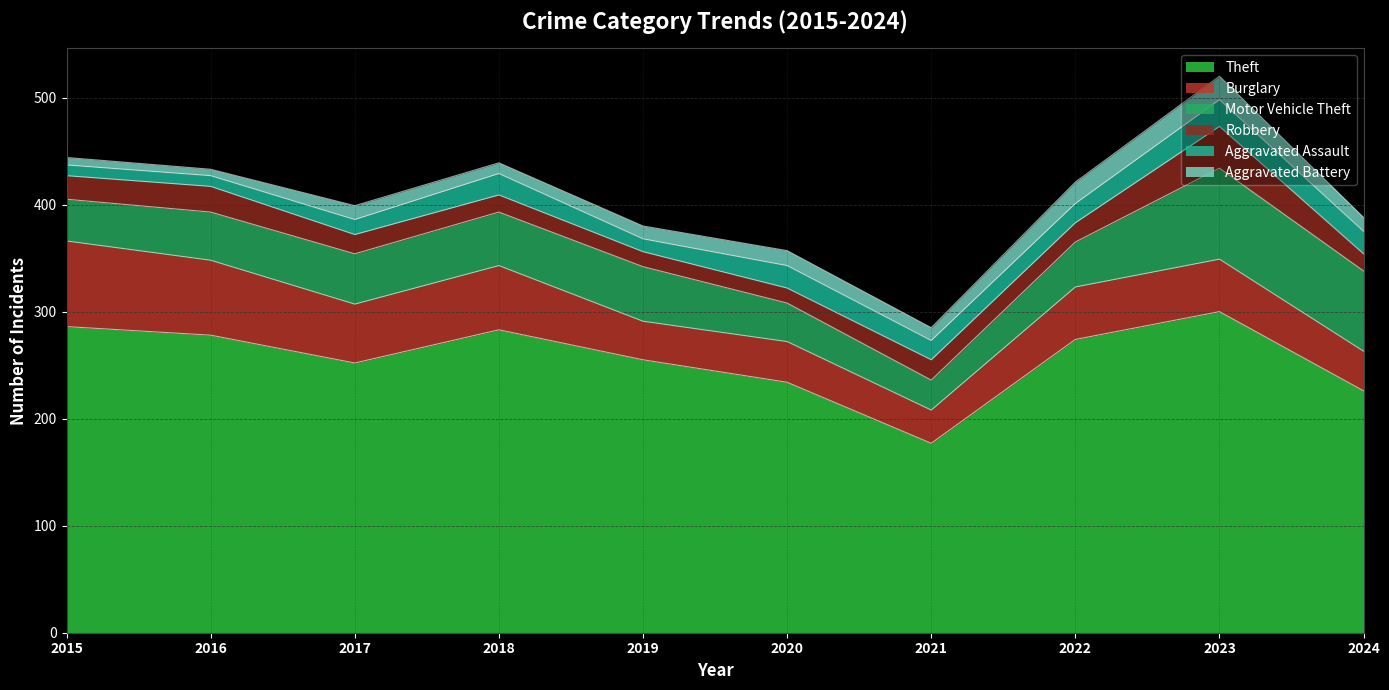

What is the average value of the Aggravated Assault series?

17